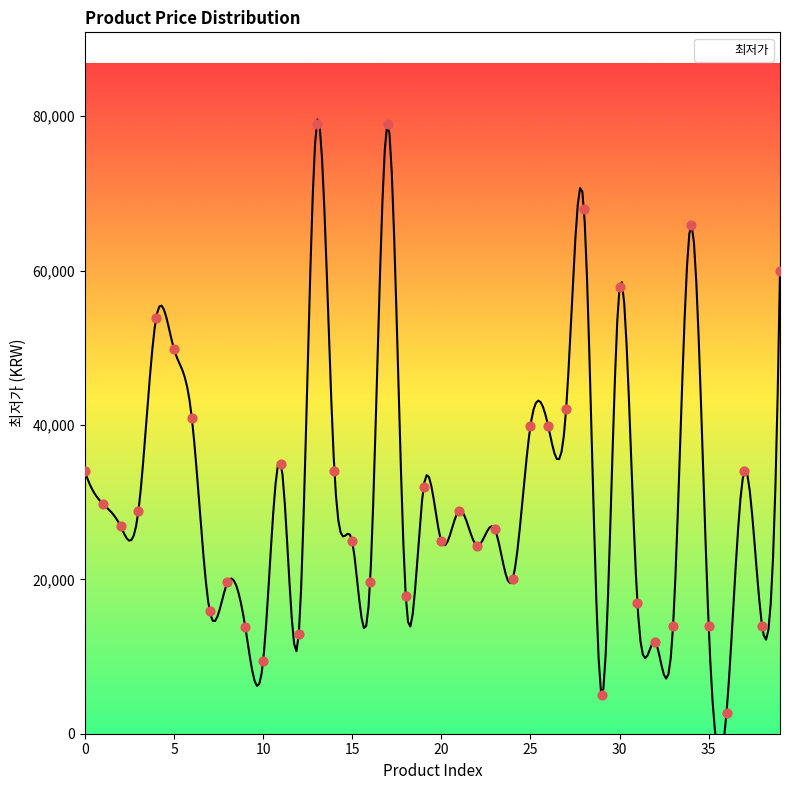

What is the change in value from 7 to 23?

+10600